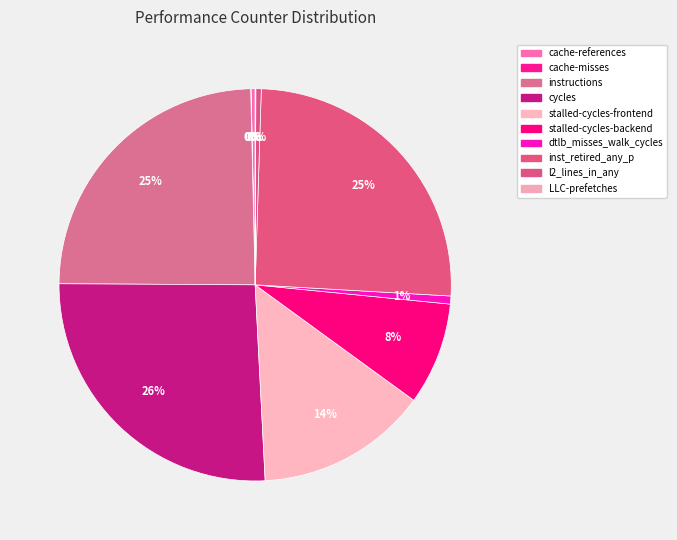

Approximately how many times larger is the value at stalled-cycles-backend compared to cache-misses?

263.1